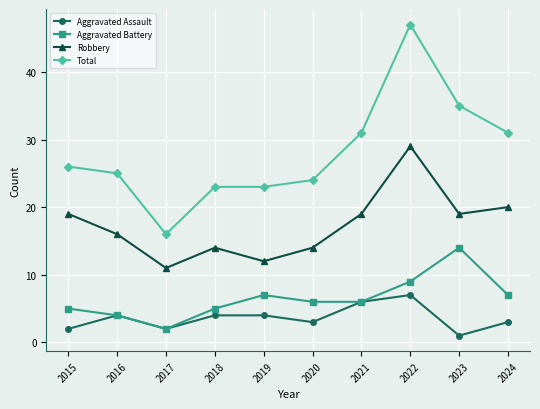

What is the smallest value displayed?

1